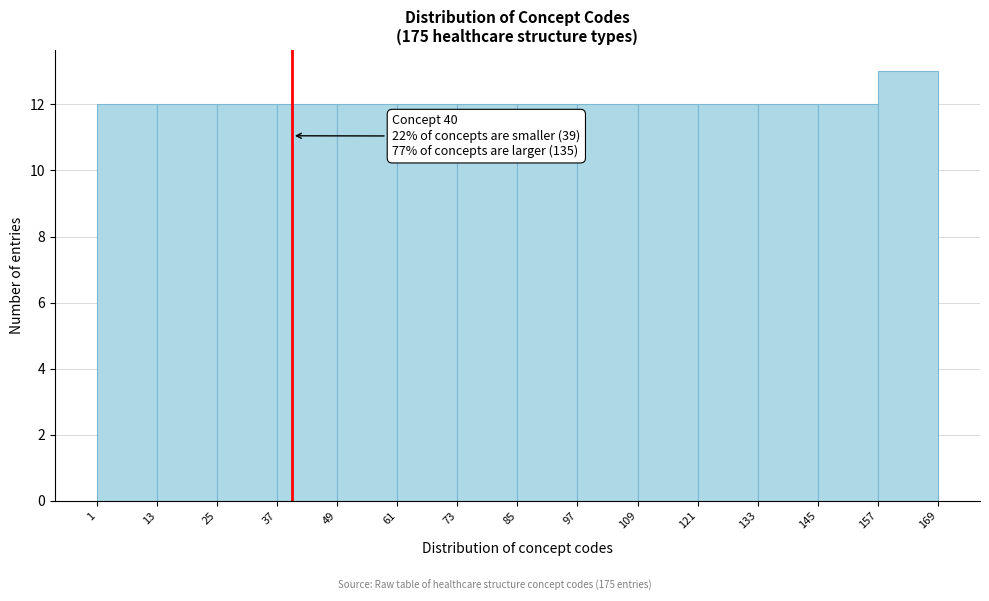

Which range on the x-axis has the tallest bar?

157 to 169